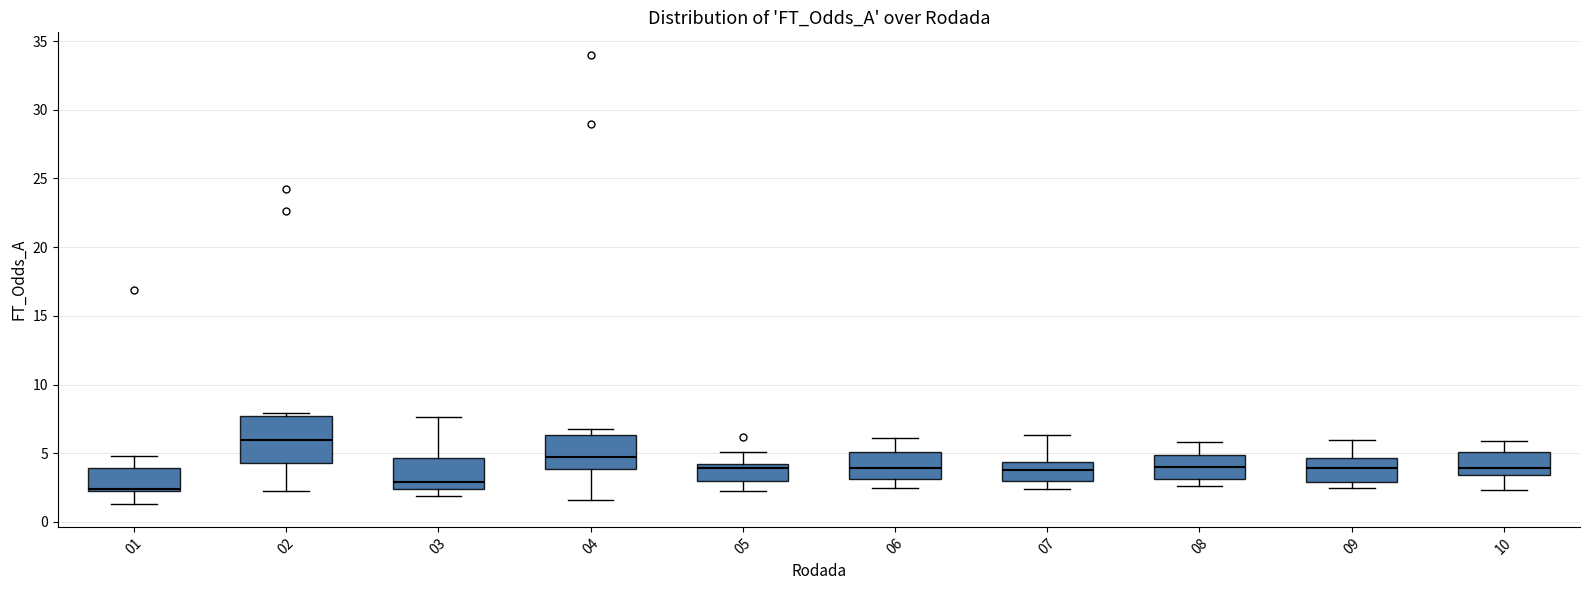

Which box's median line is the lowest?

01